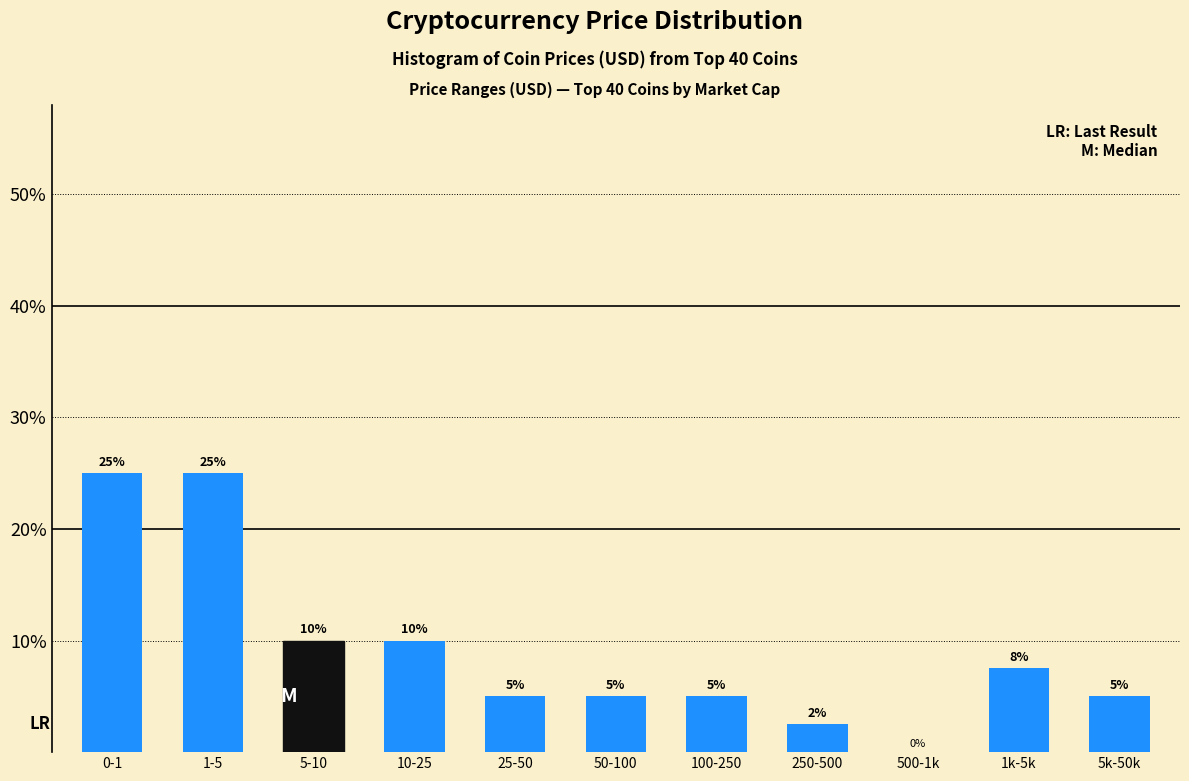

What value does the data have at 1-5?

25.0